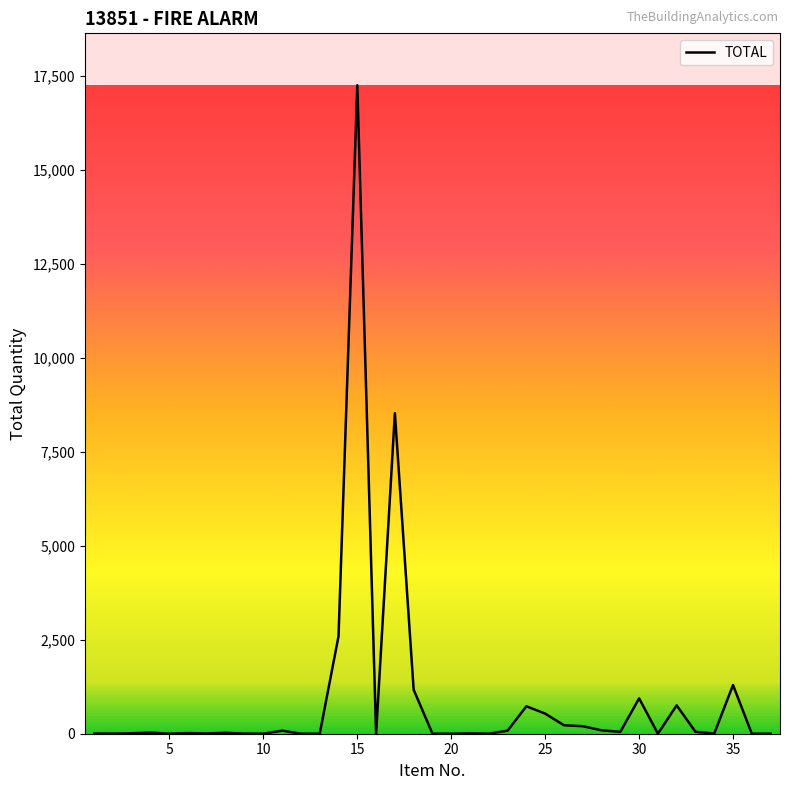

What is the difference between the maximum and minimum values?

17257